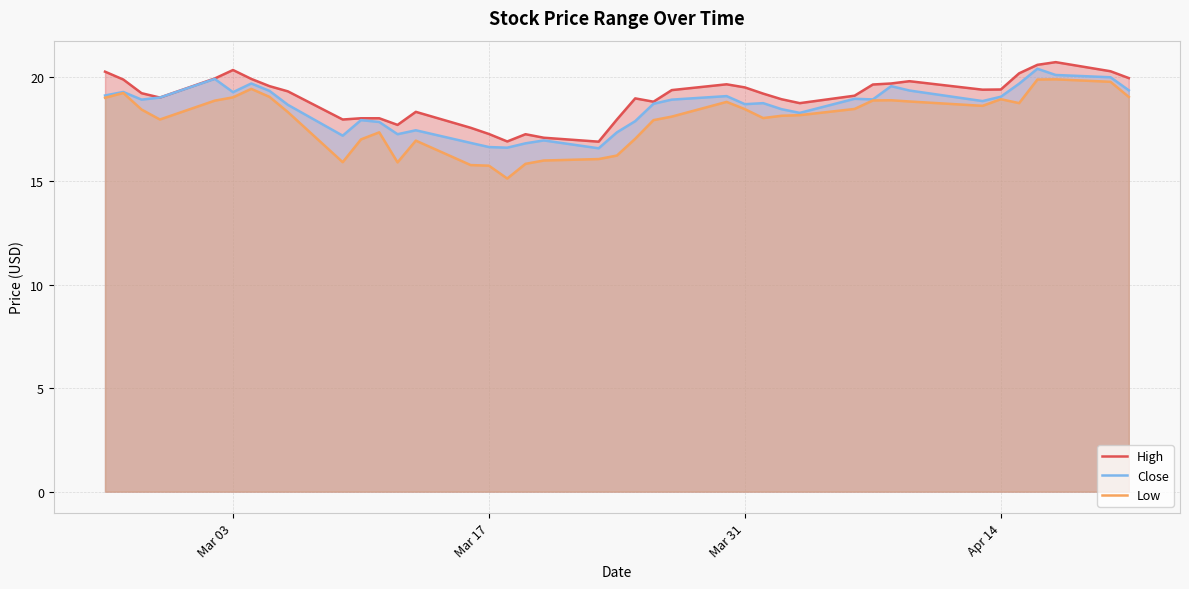

What are all the series names shown in the legend?

High, Close, Low